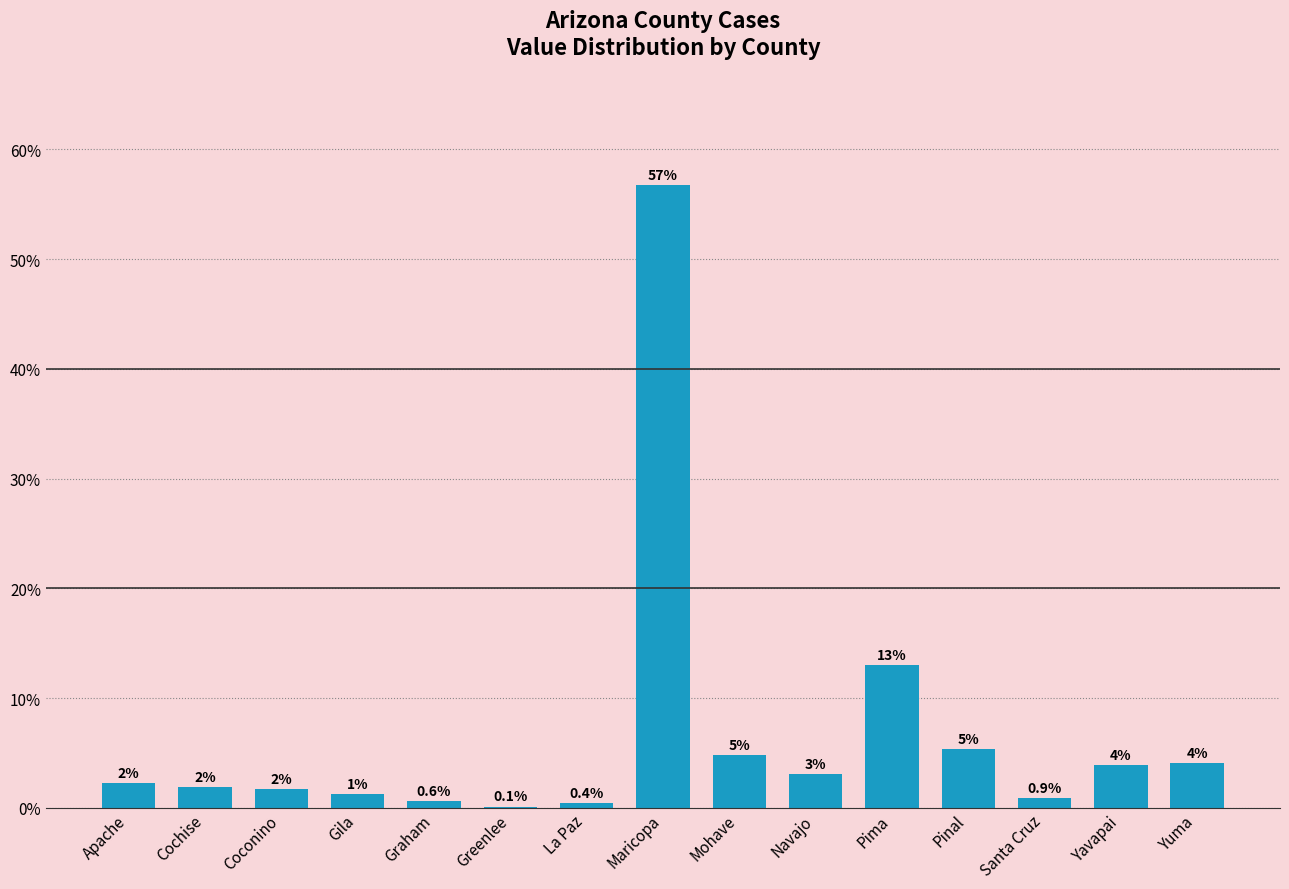

What is the smallest value displayed?

0.1